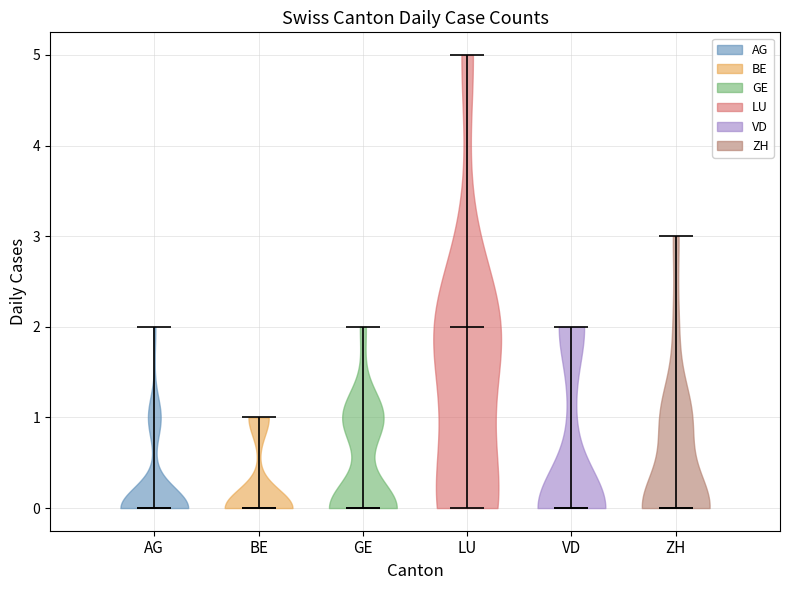

Reading left to right, read every violin against the y-axis: where its median line is, and the lowest and highest points it reaches. The values are not printed on the chart, so give them approximately, as read against the axis.

AG: median line 0, lowest point 0, highest point 2
BE: median line 0, lowest point 0, highest point 1
GE: median line 0, lowest point 0, highest point 2
LU: median line 2, lowest point 0, highest point 5
VD: median line 0, lowest point 0, highest point 2
ZH: median line 0, lowest point 0, highest point 3